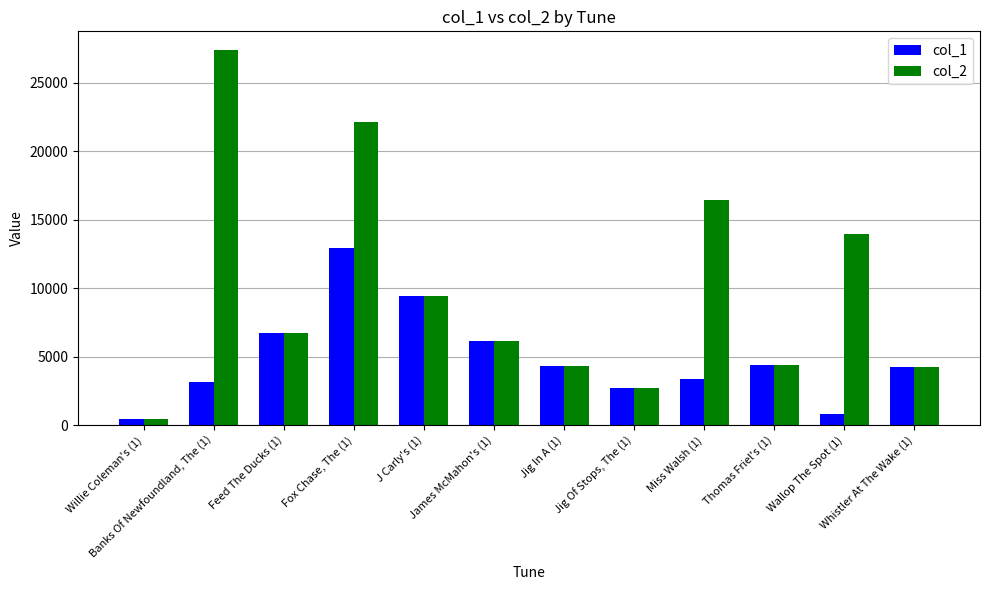

List the series in order of their peak value, highest first.

col_2, col_1